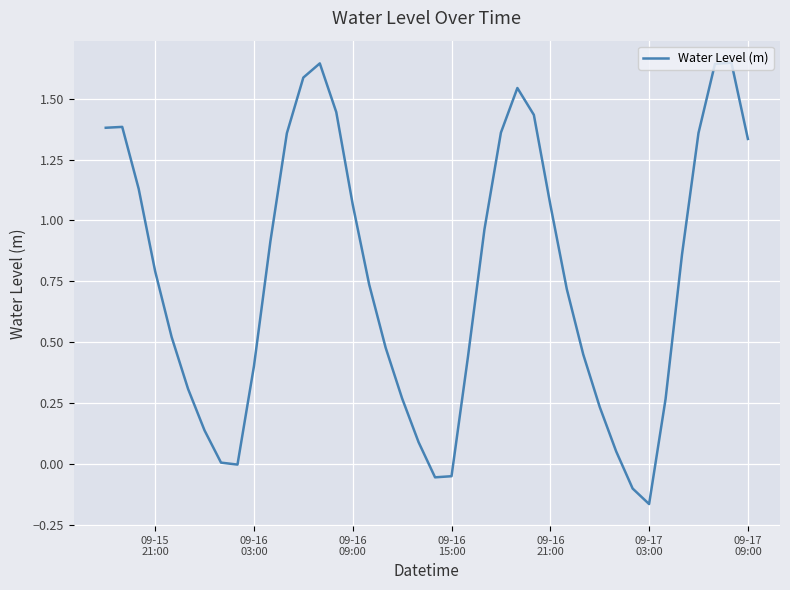

What is the difference between the maximum and minimum values?

1.8